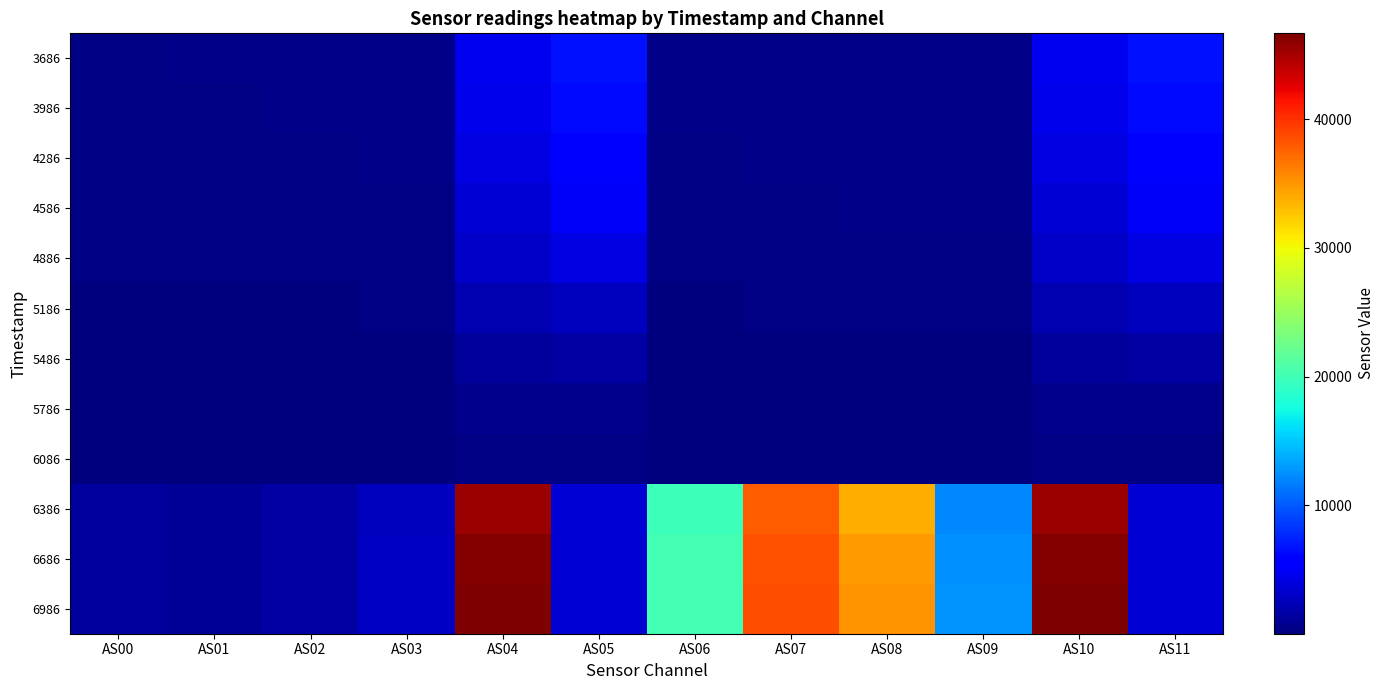

What is the difference between the 3986 values at AS10 and AS09?

4018